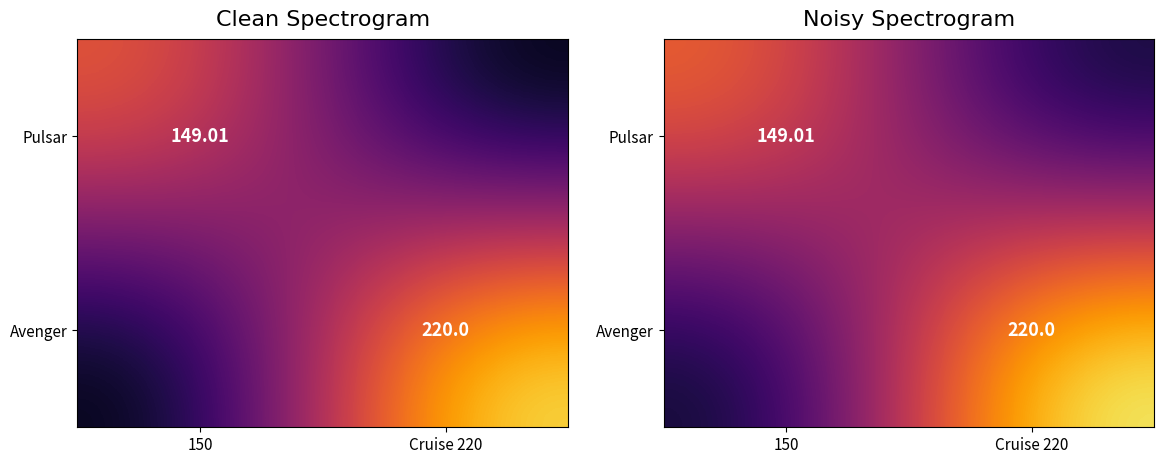

What is the sum of the Avenger values at 150 and Cruise 220?

240.0